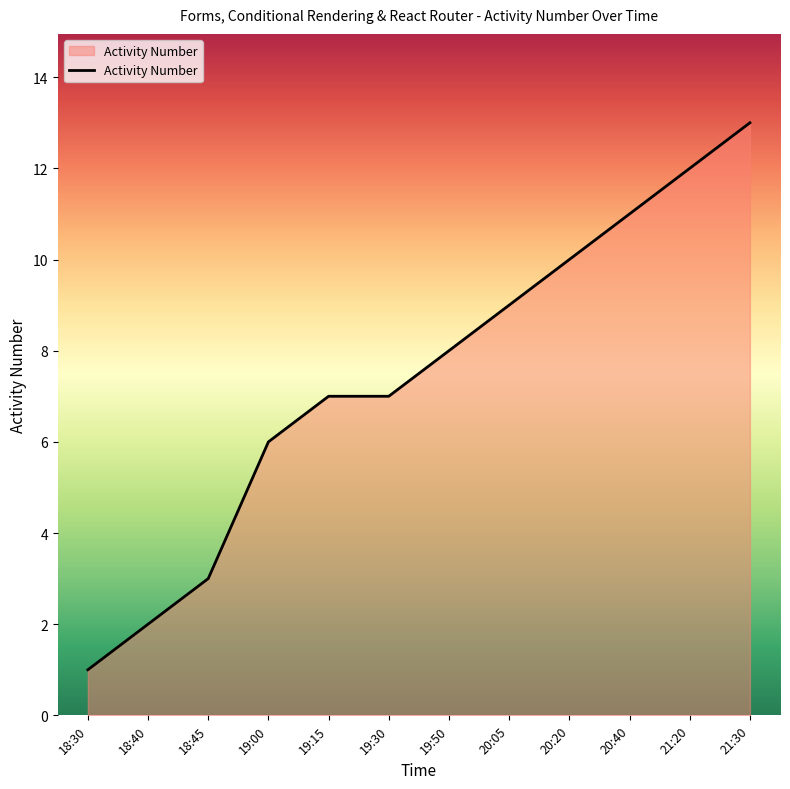

What is the change in value from 18:45 to 20:05?

+6